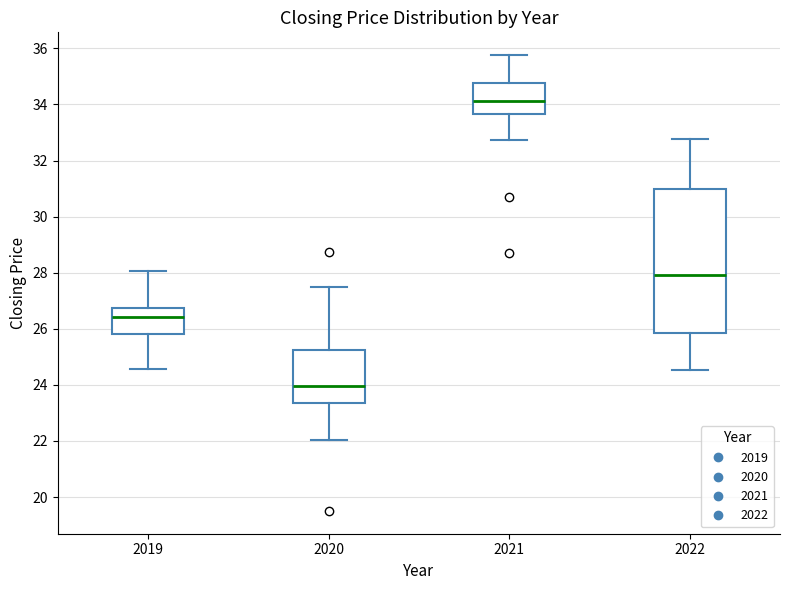

Reading left to right, read every box against the y-axis: the position of its median line, the range the box covers, and the ends of its whiskers. The values are not printed on the chart, so give them approximately, as read against the axis.

2019: median 26.4, box 25.8 to 26.8, whiskers 24.6 to 28.0
2020: median 24.0, box 23.4 to 25.2, whiskers 22.0 to 27.4
2021: median 34.2, box 33.6 to 34.8, whiskers 32.8 to 35.8
2022: median 28.0, box 25.8 to 31.0, whiskers 24.6 to 32.8